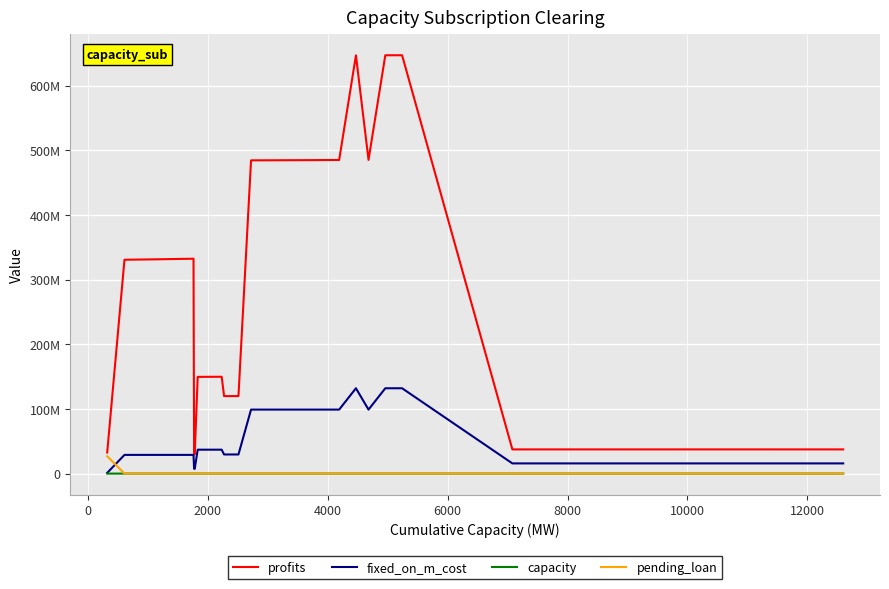

Does the chart have visible grid lines?

Yes